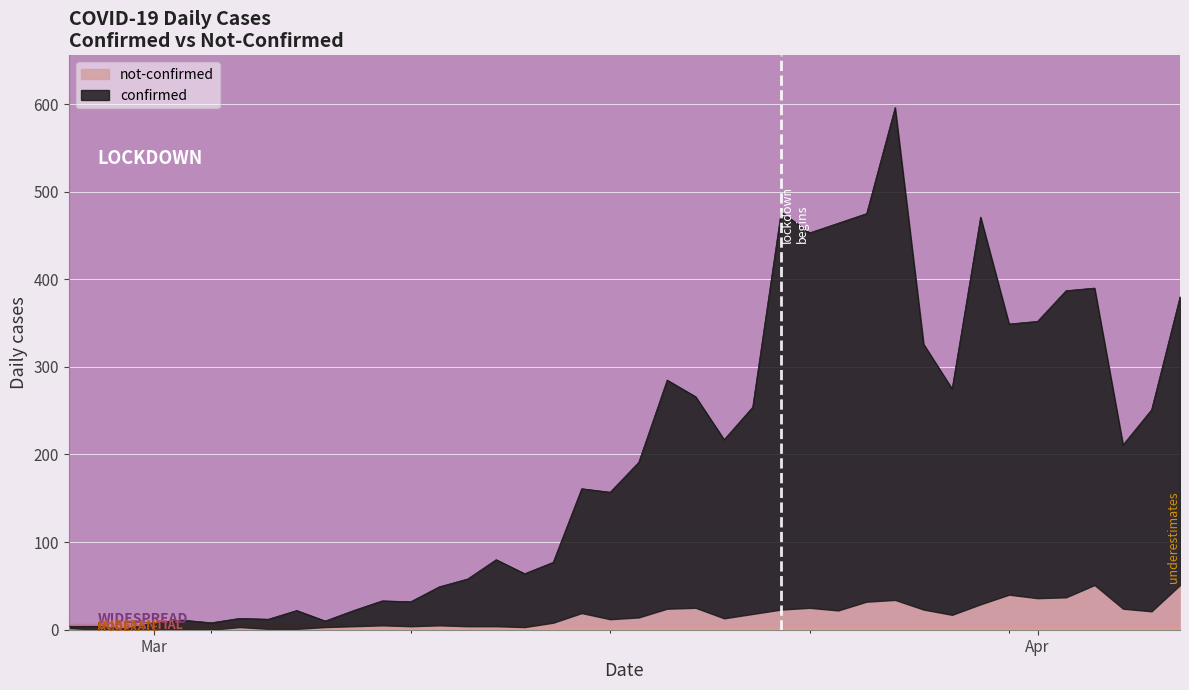

Count the number of values greater than 191.

19